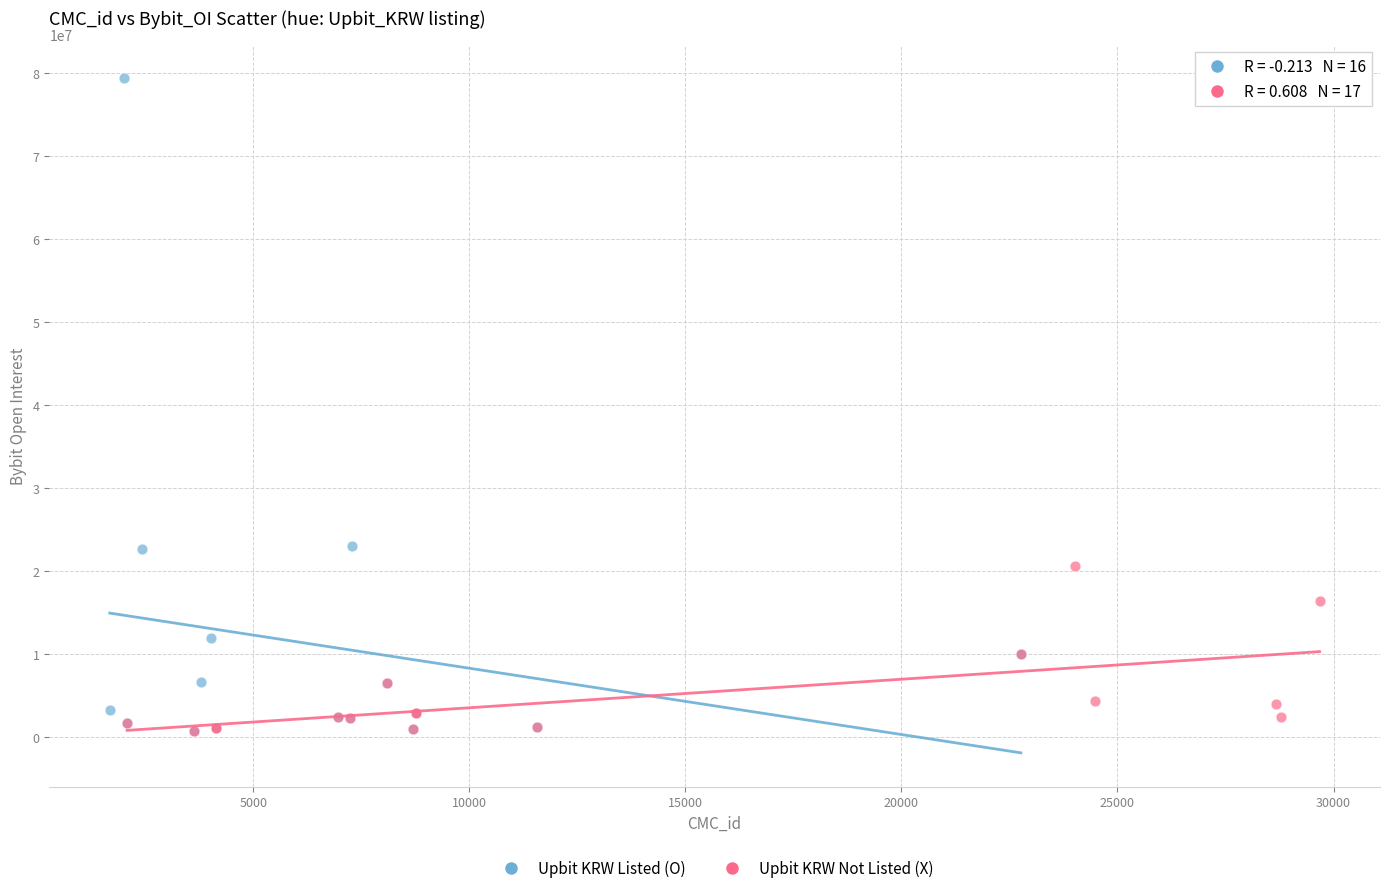

Which series has the largest Y range (max minus min)?

Upbit KRW Listed (O)